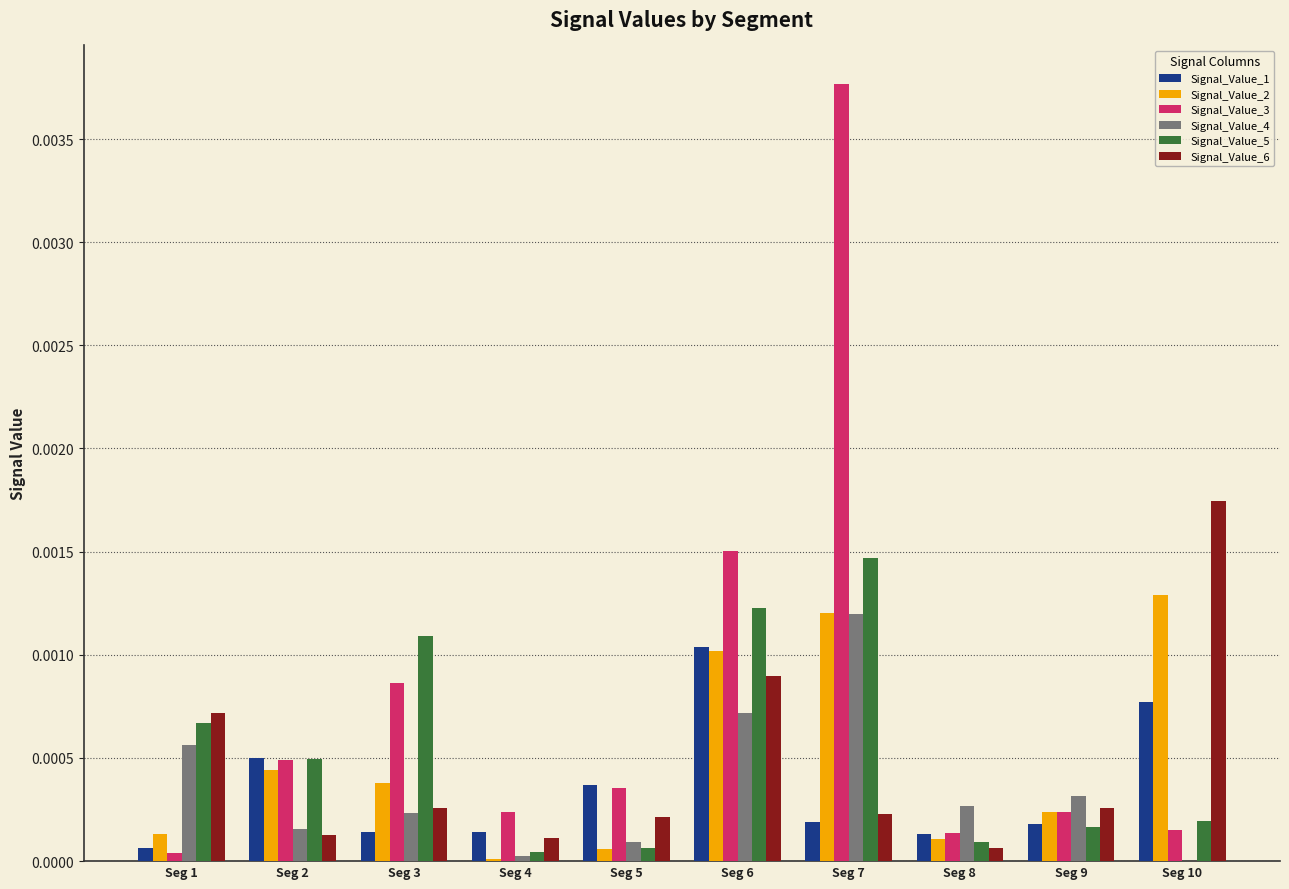

True or false: Signal_Value_5 has a value of 0.0 at Seg 8.

True